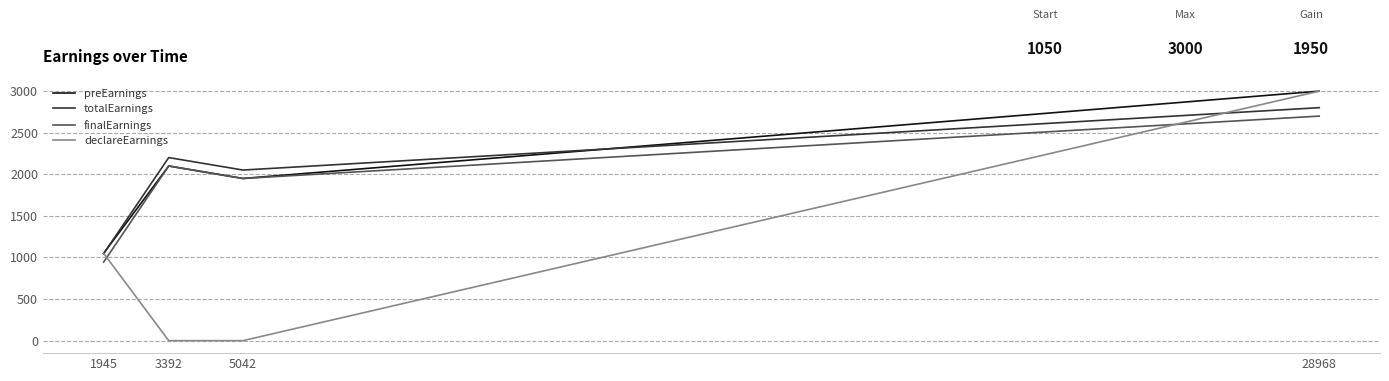

At which category is the sum across all series the highest?

28968